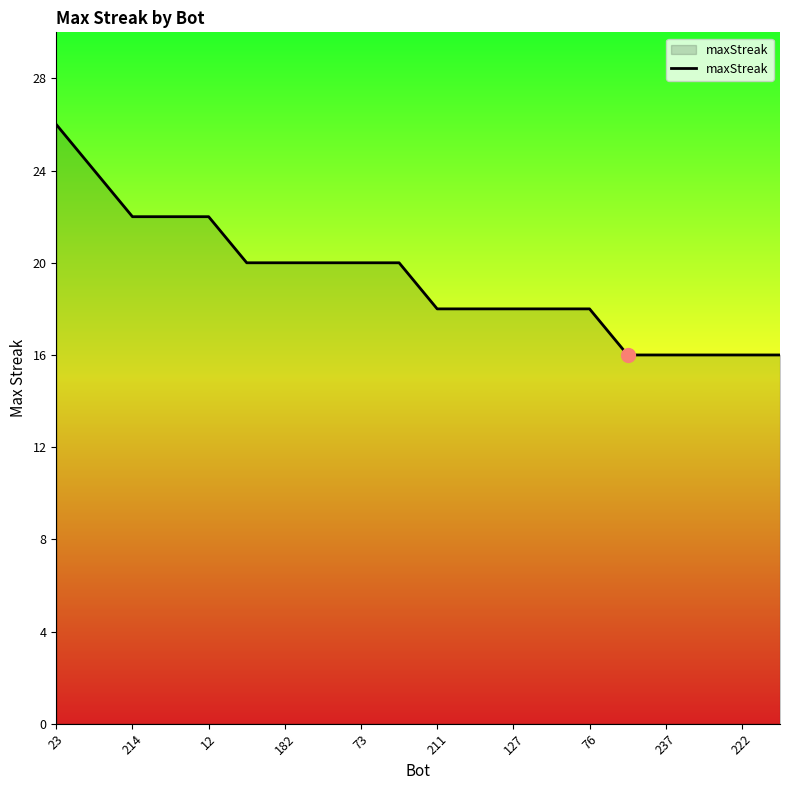

What is the maximum value shown in the chart?

26